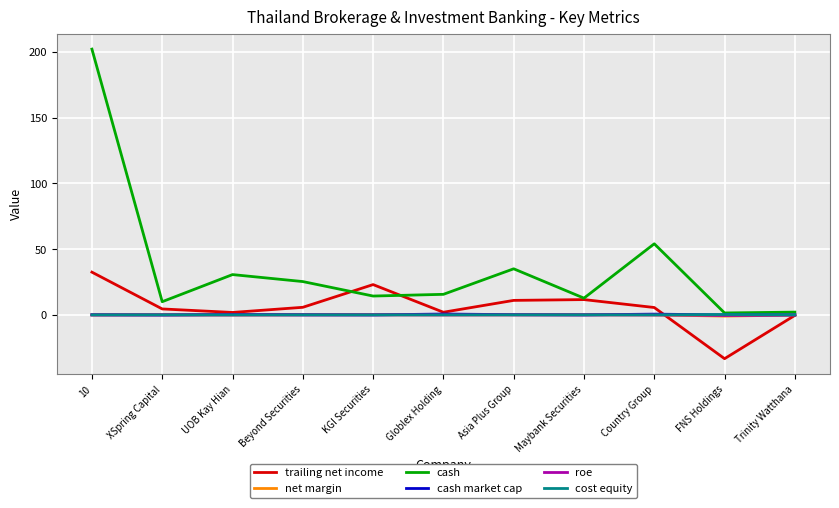

What is the approximate value of cost equity at Maybank Securities?

0.1